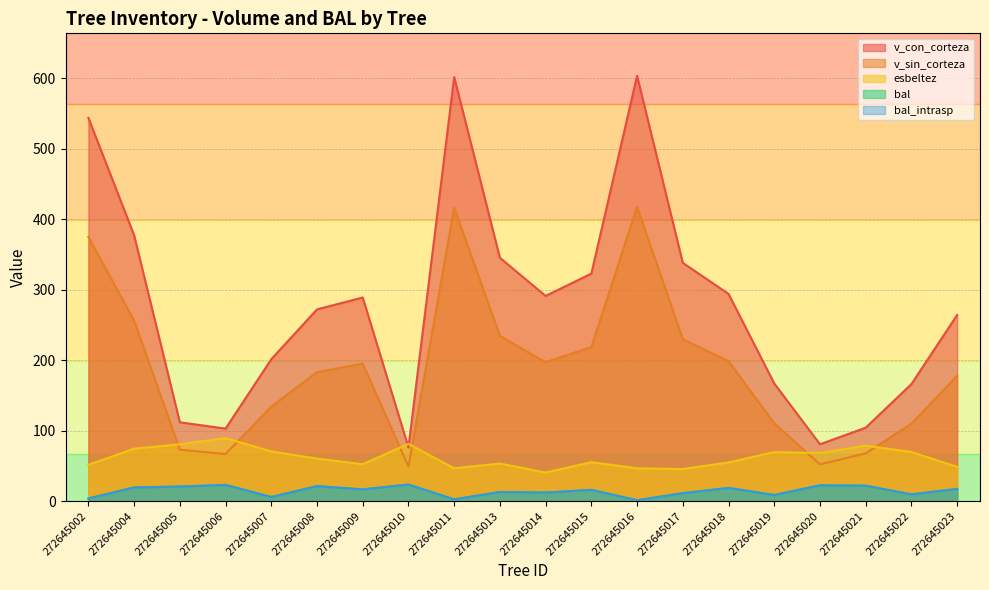

What is the sum of all v_con_corteza values?

5549.7